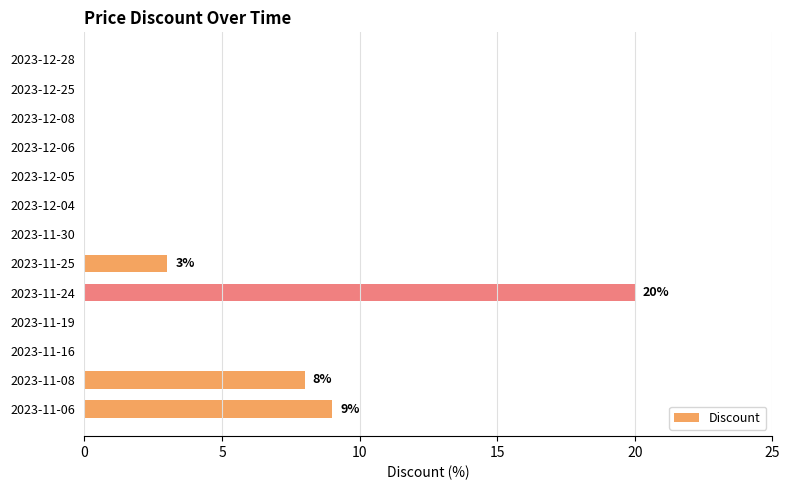

The value at 2023-11-24 is 33. True or false?

False